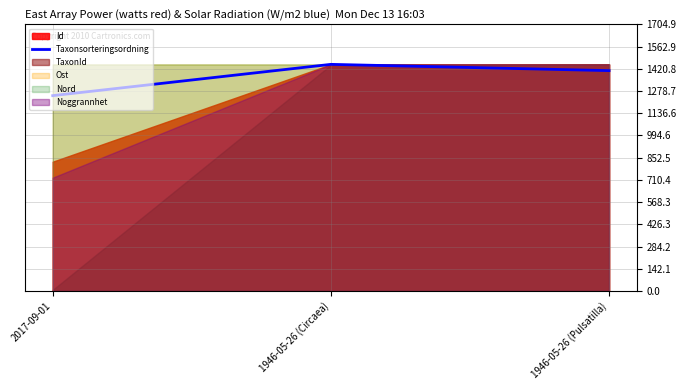

What is the maximum value shown in the chart?

1449.2